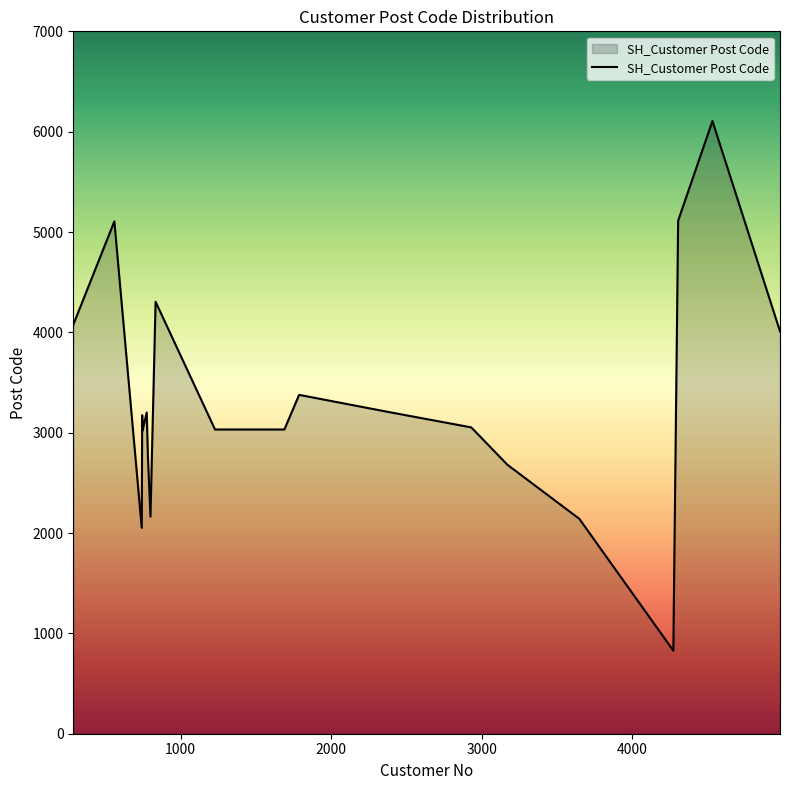

What is the difference between the maximum and minimum values?

5278